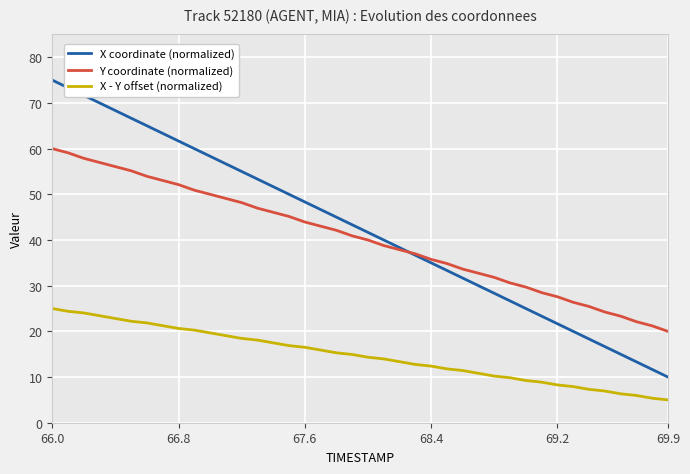

True or false: X - Y offset (normalized) and X coordinate (normalized) cross at least once.

False